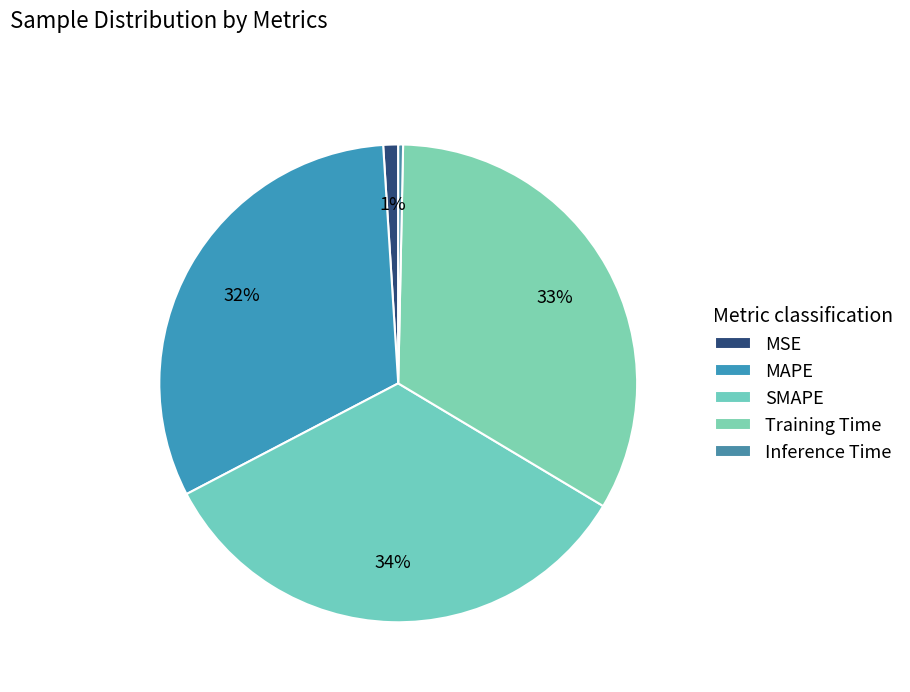

Rank the categories by value from highest to lowest.

SMAPE, Training Time, MAPE, MSE, Inference Time